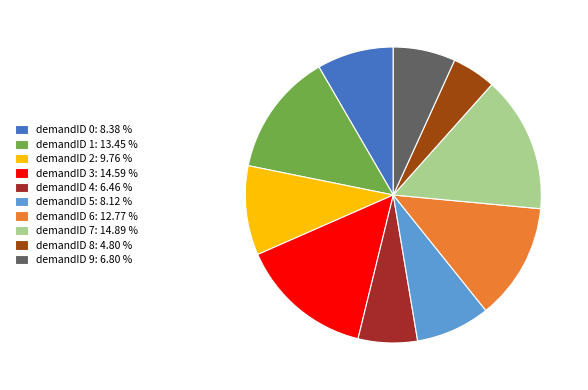

How many segments does this pie chart have?

10